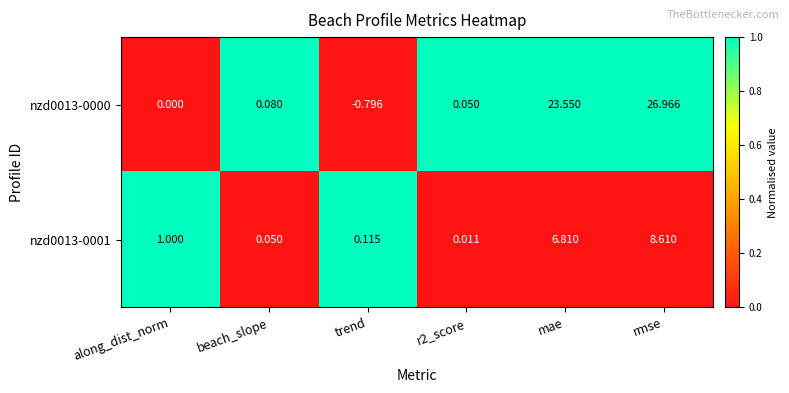

How many negative values does the nzd0013-0000 series have?

1